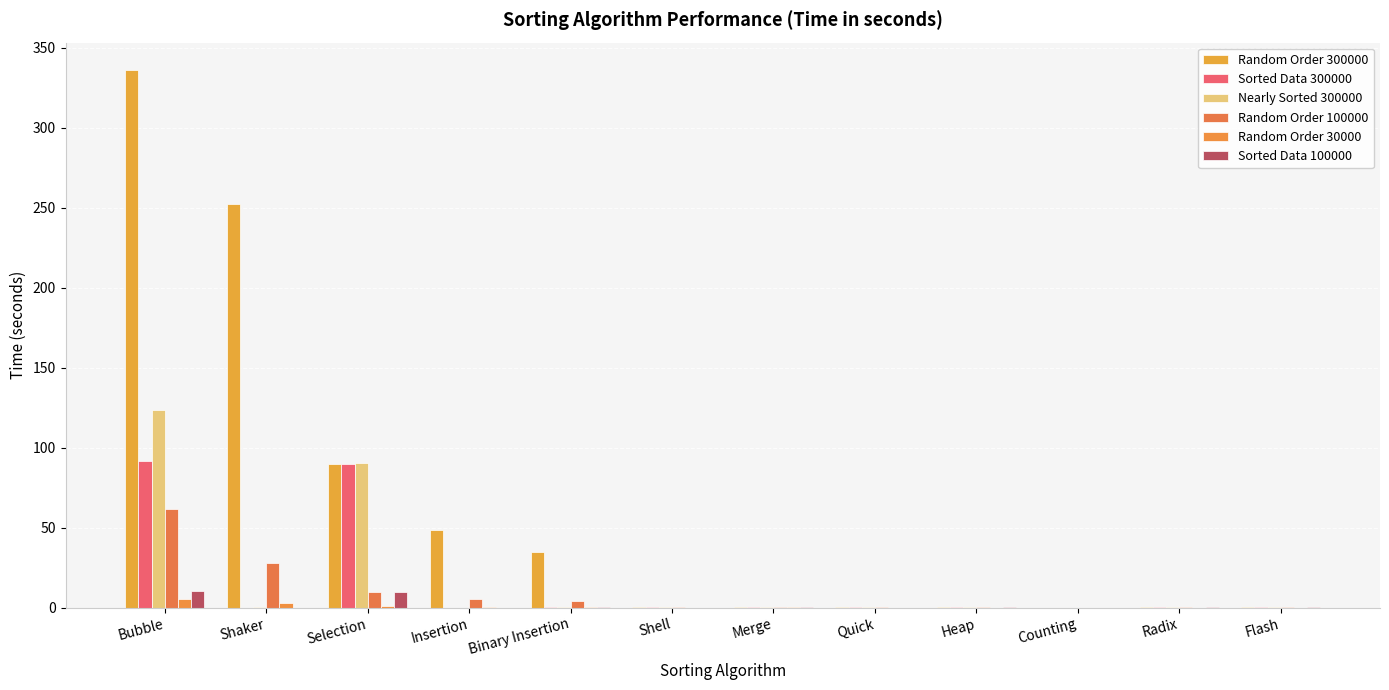

Which series changed the most between Binary Insertion and Heap?

Random Order 300000